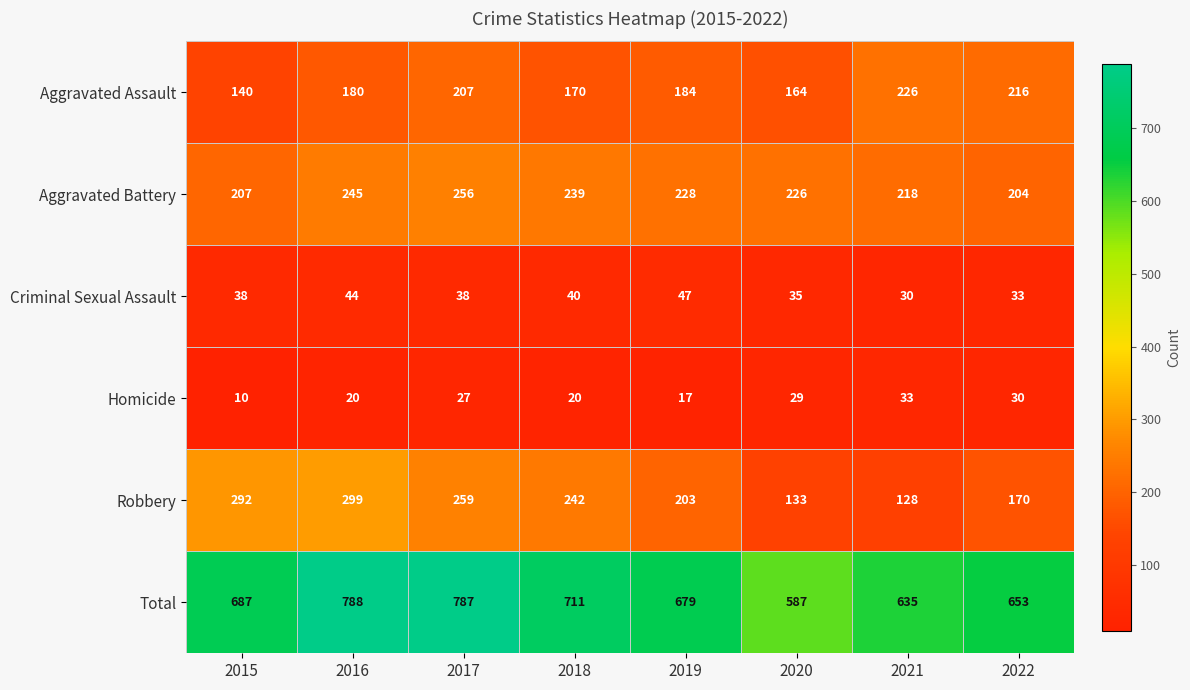

What is the difference between the maximum and minimum values in the Aggravated Battery series?

52